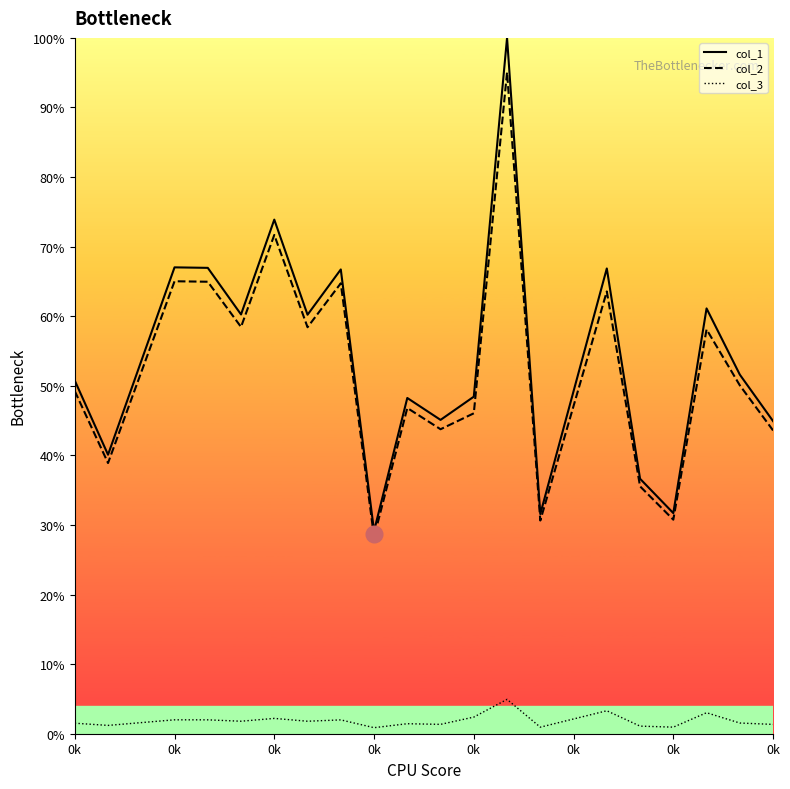

What is the smallest value displayed?

0.9